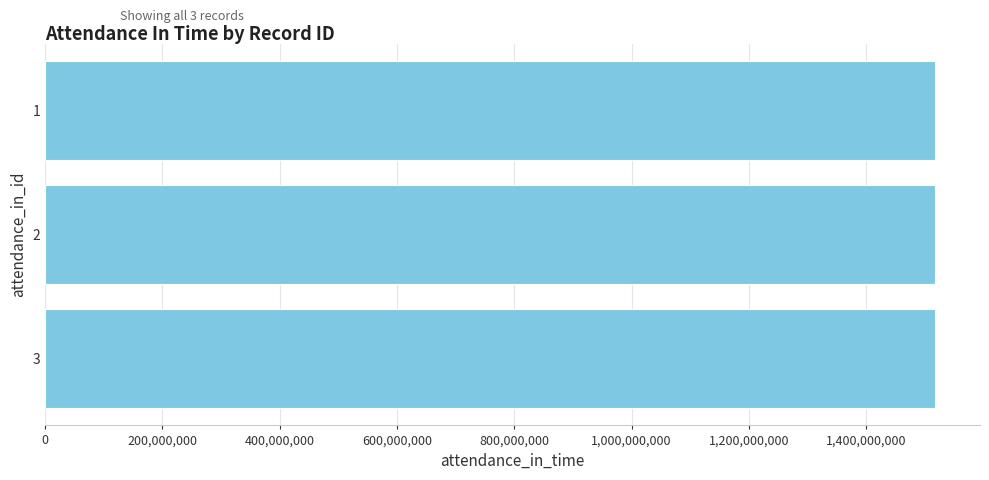

How many data points does each series have?

3